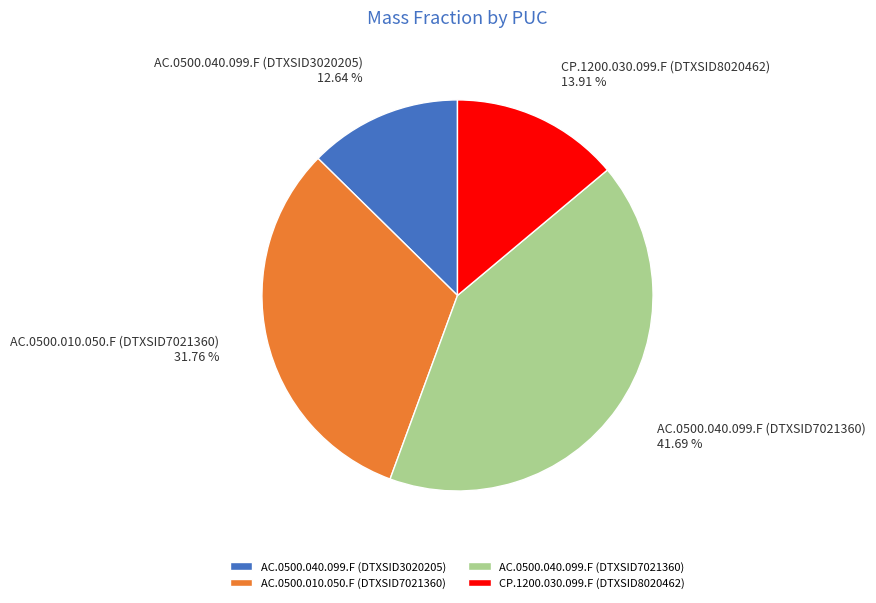

To the nearest percent, what portion does CP.1200.030.099.F (DTXSID8020462) represent?

14%